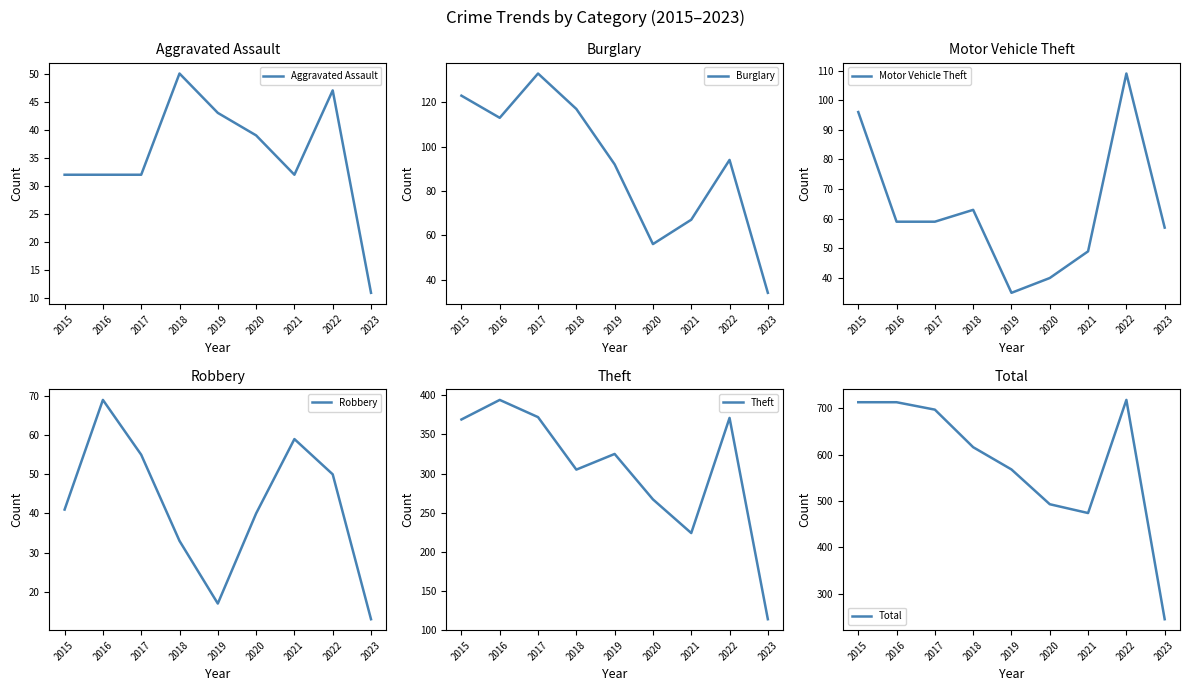

True or false: Robbery has a value of 17 at 2019.

True